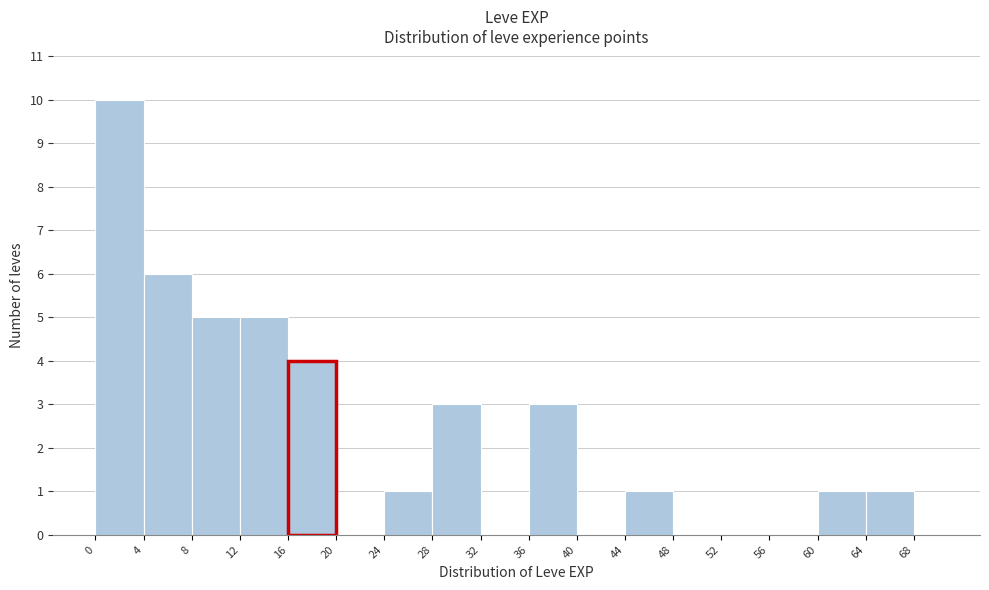

Reading left to right, transcribe this chart: for each bar, give the range it covers on the x-axis and its height. The values are not printed on the chart, so give them approximately, as read against the axis.

0 to 4: 10
4 to 8: 6
8 to 12: 5
12 to 16: 5
16 to 20: 4
20 to 24: 0
24 to 28: 1
28 to 32: 3
32 to 36: 0
36 to 40: 3
40 to 44: 0
44 to 48: 1
48 to 52: 0
52 to 56: 0
56 to 60: 0
60 to 64: 1
64 to 68: 1
68 to 70: 0